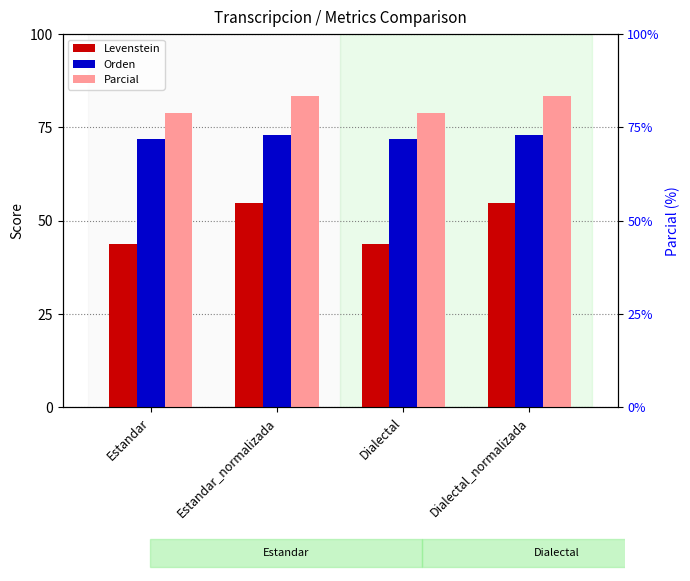

How many values in the Parcial series exceed 83?

2